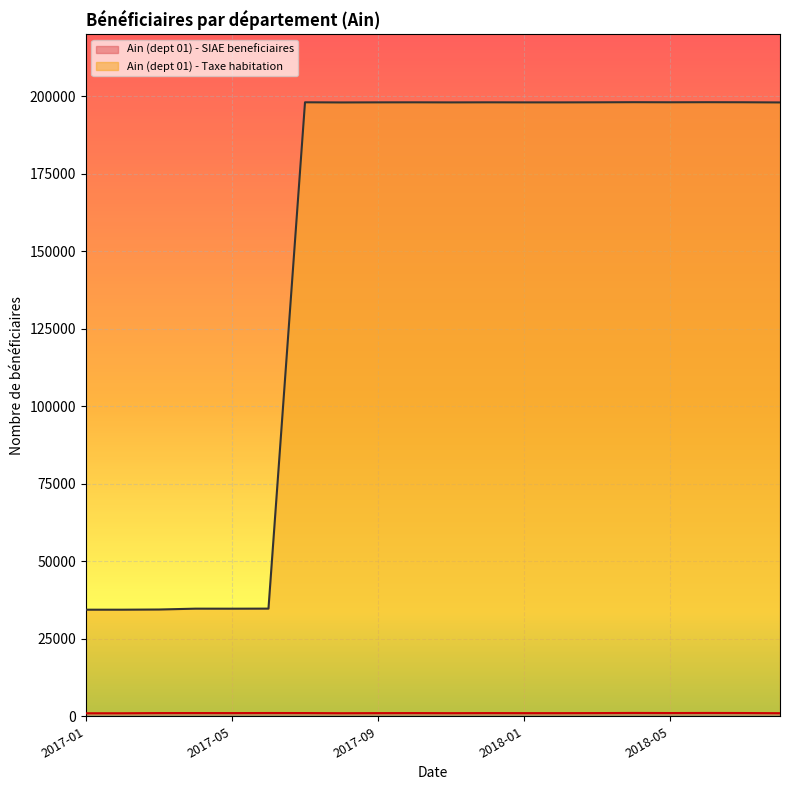

Is the value of Ain (dept 01) - SIAE beneficiaires at 2018-03 greater than the value of Ain (dept 01) - Taxe habitation at 2018-02?

No